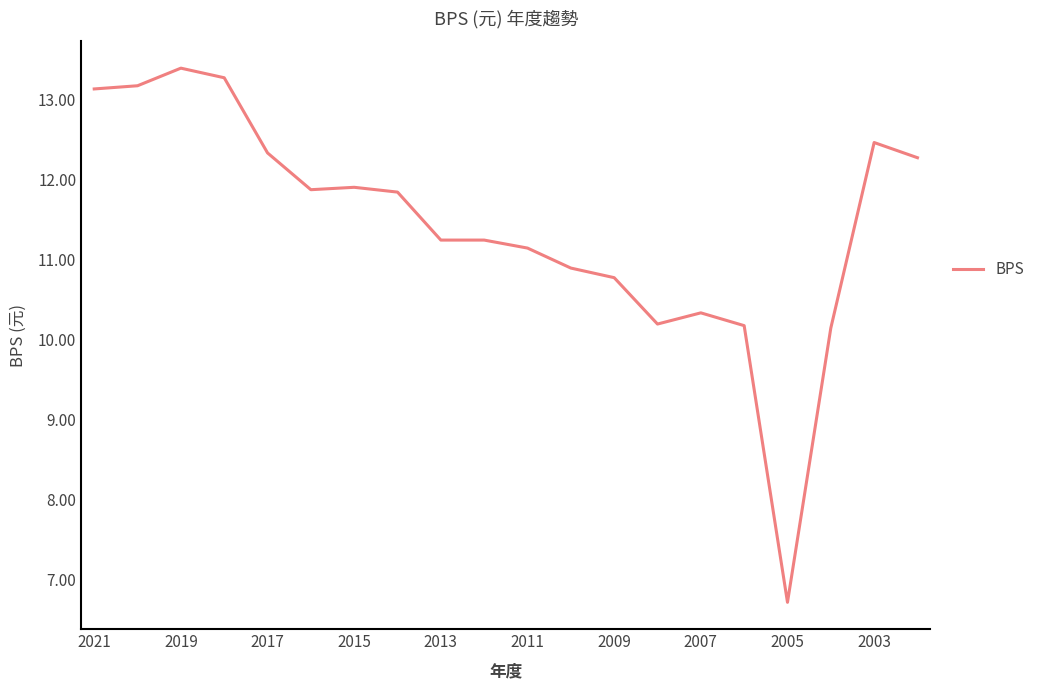

How many lines are shown in the chart?

1